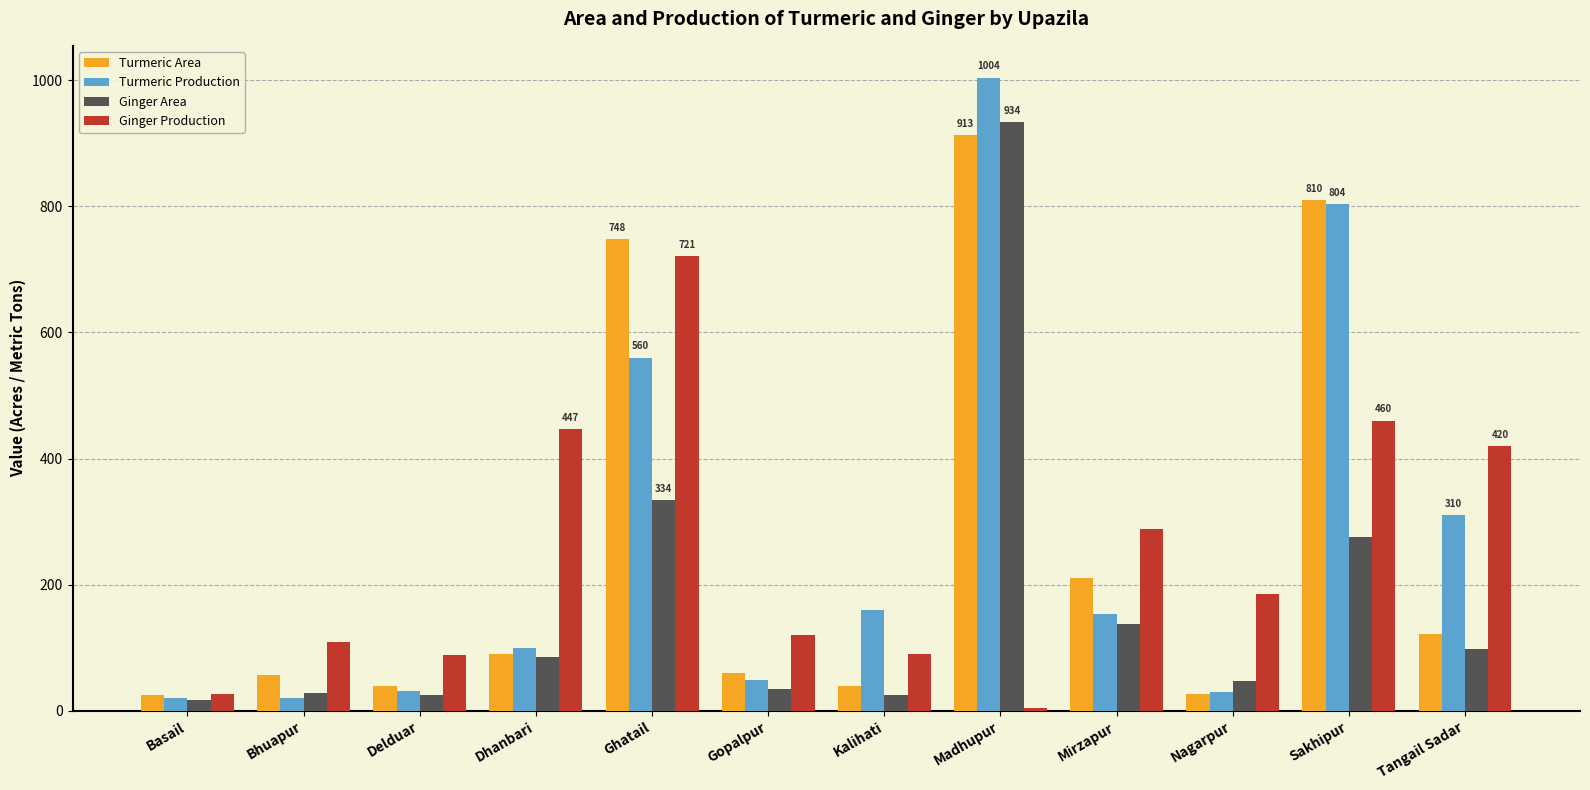

How many groups of bars are there?

12